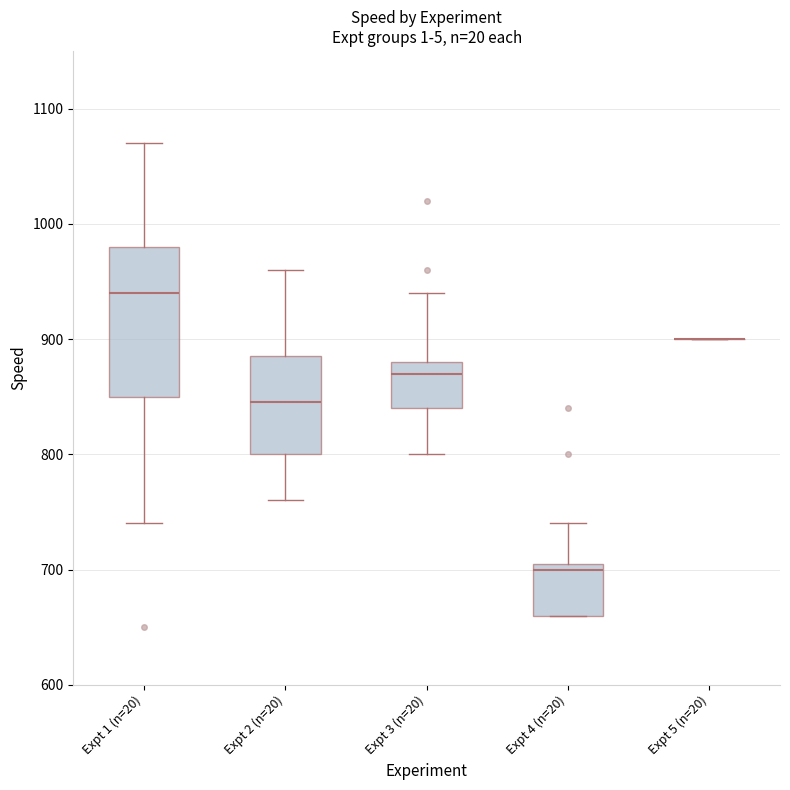

Comparing the boxes themselves (not the whiskers), which one is the tallest?

Expt 1 (n=20)